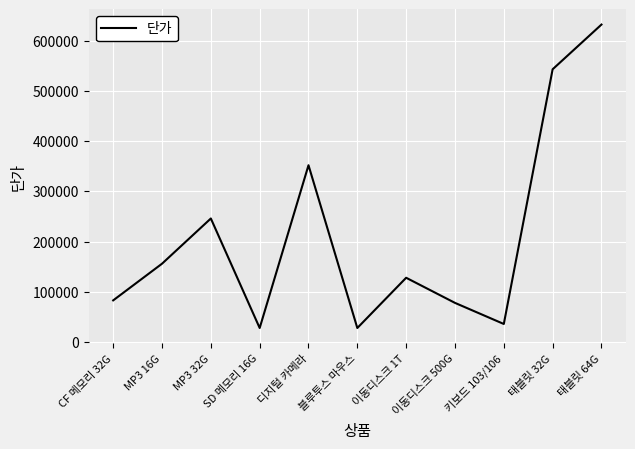

Reading right to left, list all the values displayed in this chart.

632000	543000	36000	78000	128000	28000	352000	28000	246000	156000	83000